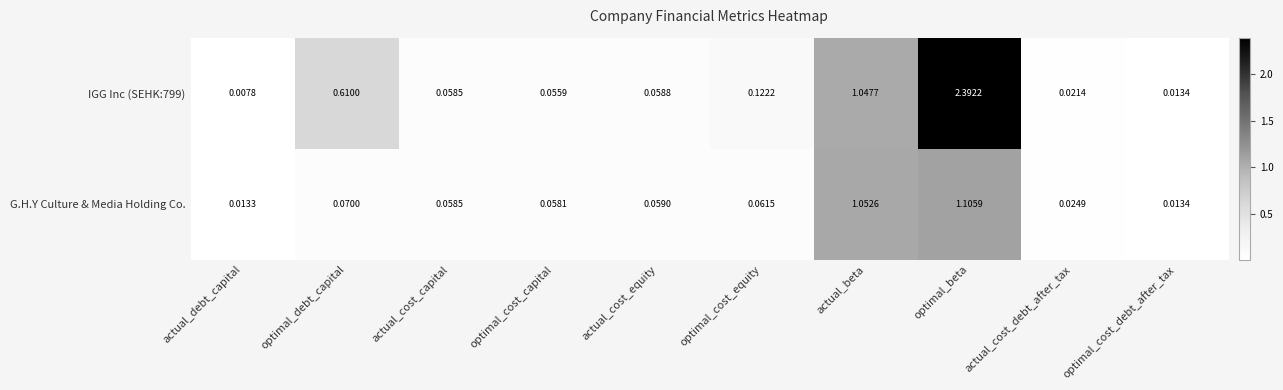

Is the value of G.H.Y Culture & Media Holding Co. at optimal_cost_capital greater than the value of IGG Inc (SEHK:799) at actual_cost_equity?

No